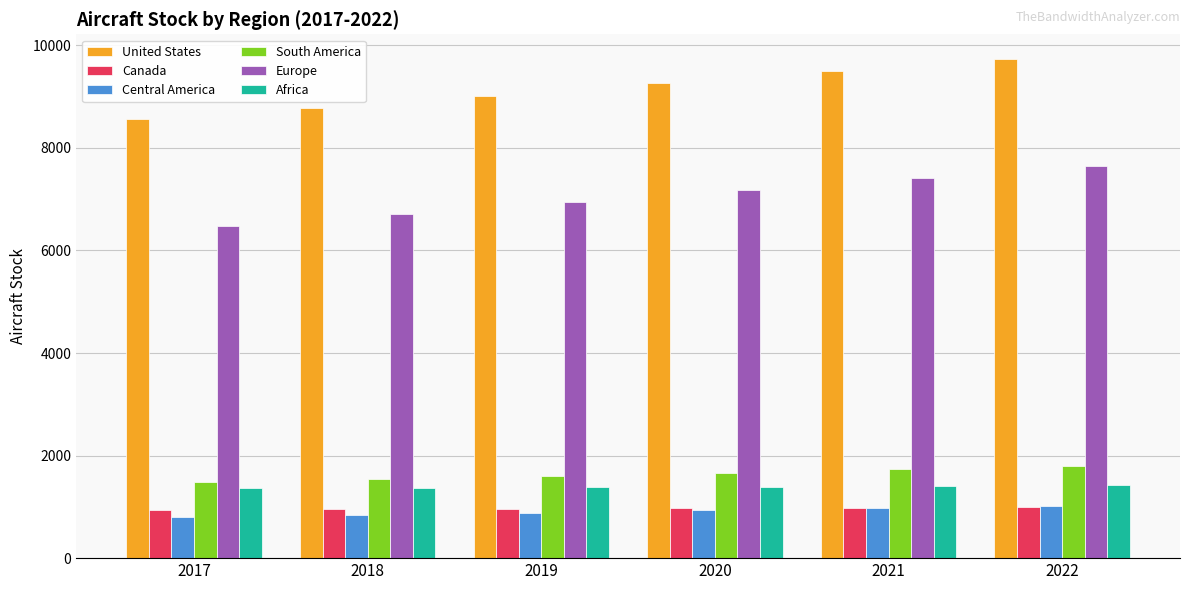

List the labels in order of United States value, largest first.

2022, 2021, 2020, 2019, 2018, 2017